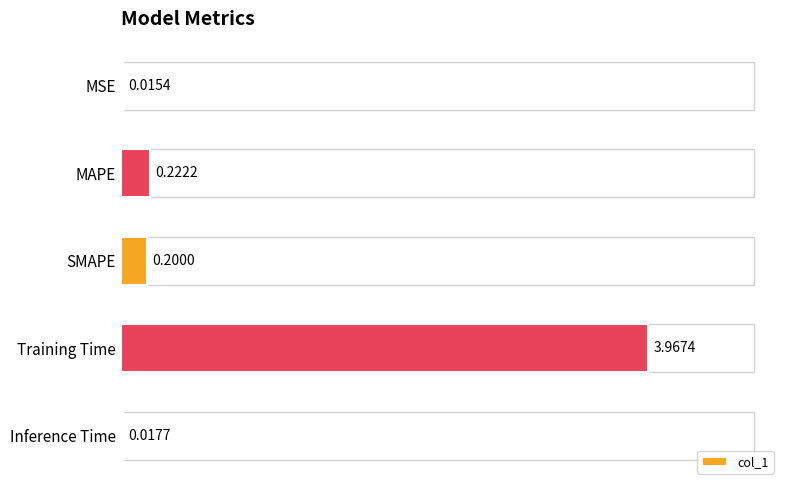

Rank the categories by value from lowest to highest.

MSE, Inference Time, SMAPE, MAPE, Training Time